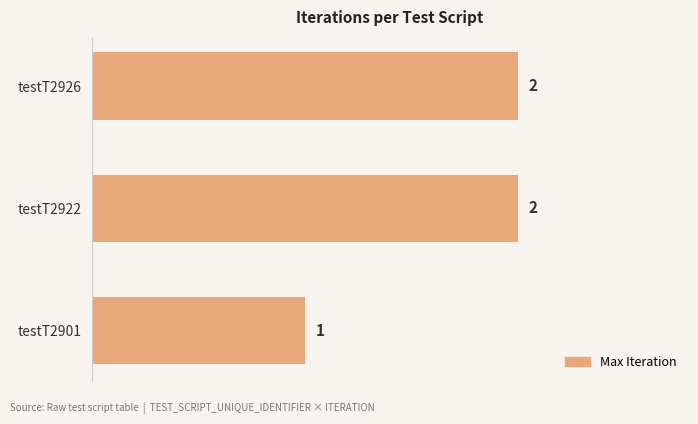

How many data points are less than 2?

1